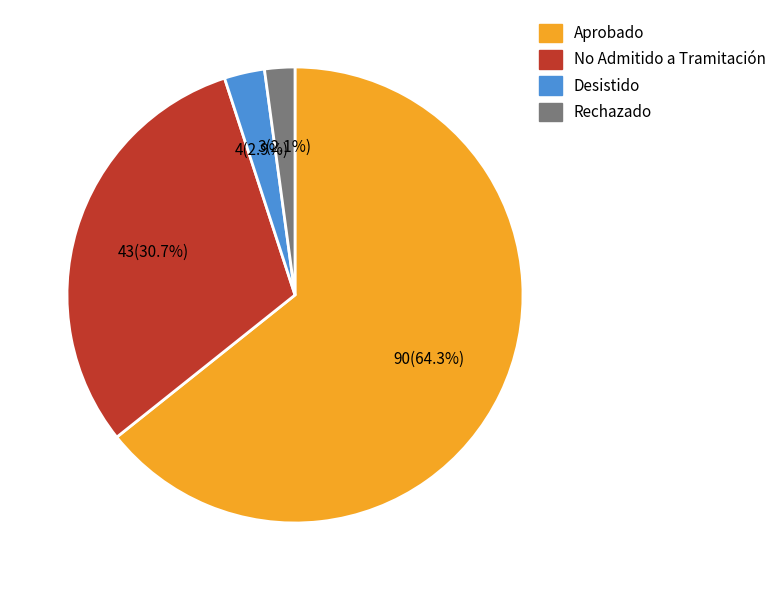

Rank the categories by value from lowest to highest.

Rechazado, Desistido, No Admitido a Tramitación, Aprobado